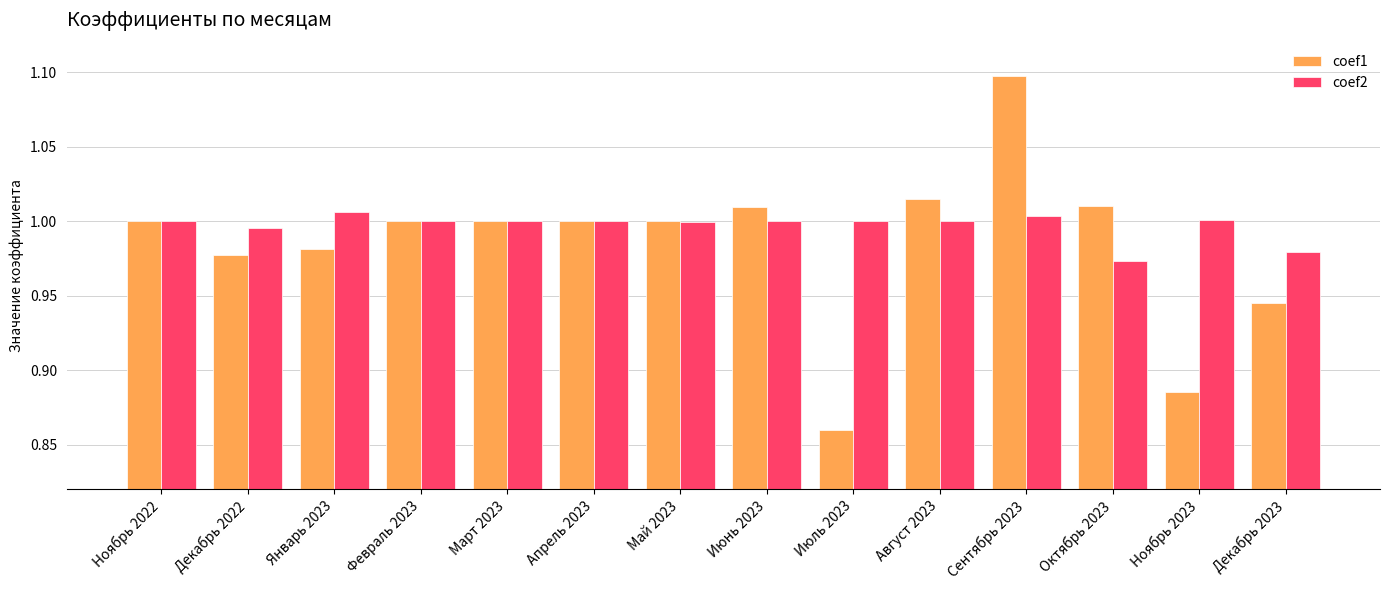

What position from the left is Сентябрь 2023?

11